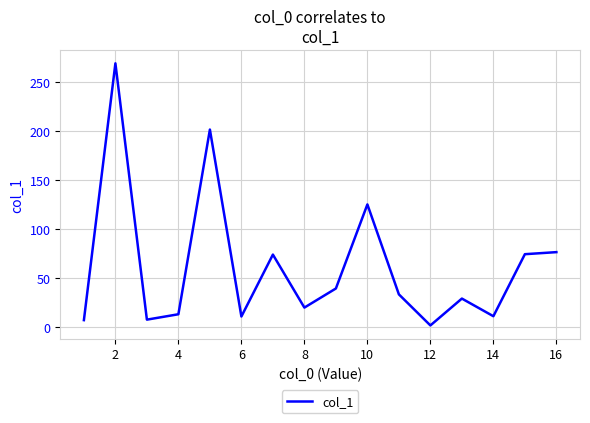

Where is the data nearest to the value 135?

10